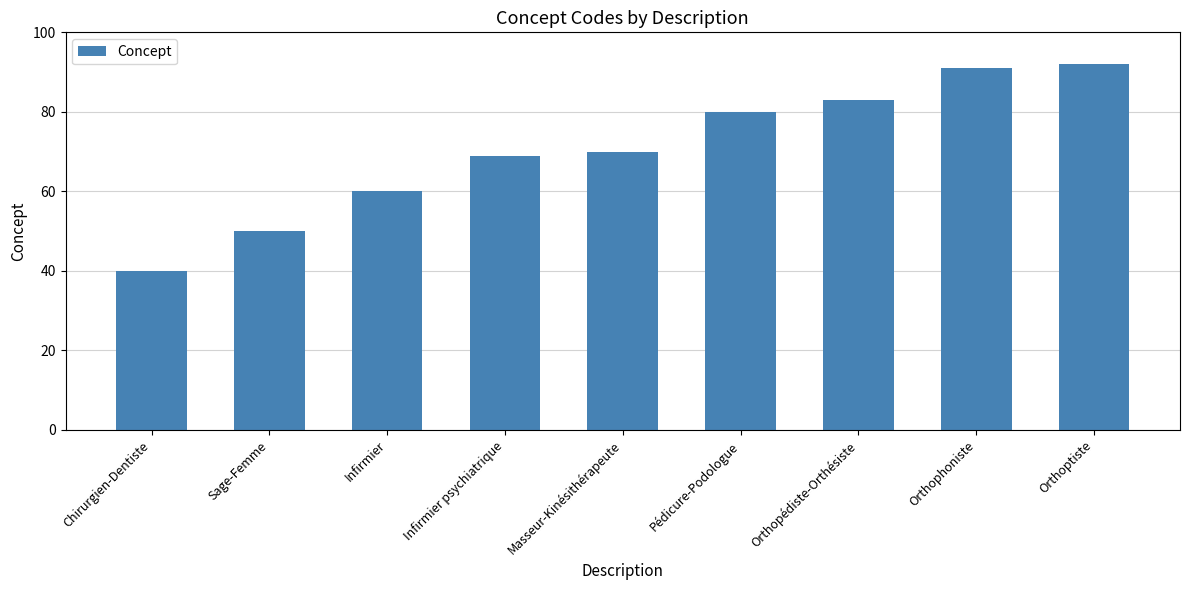

What is the value of the 6th bar from the left?

80